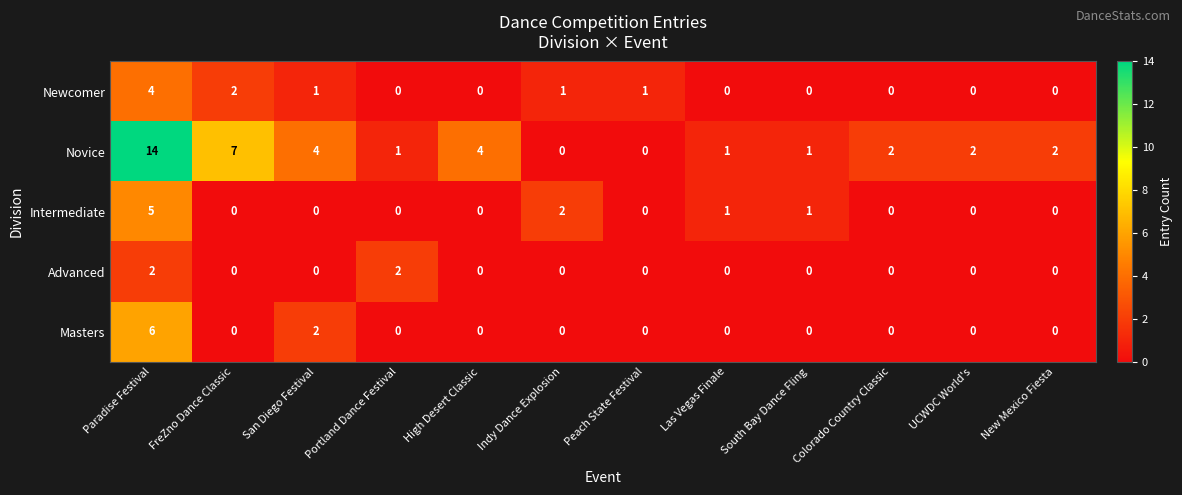

Which series has the widest spread of values?

Novice